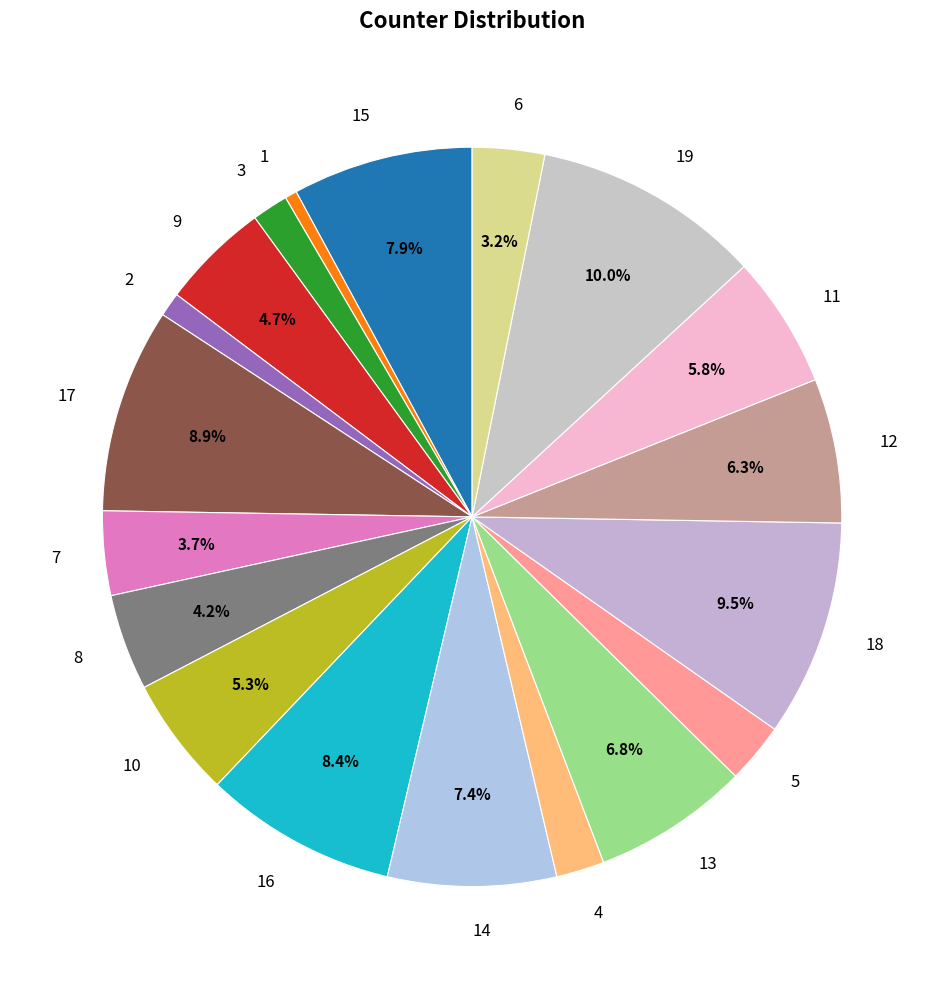

Is there any slice that represents more than half of the pie?

No